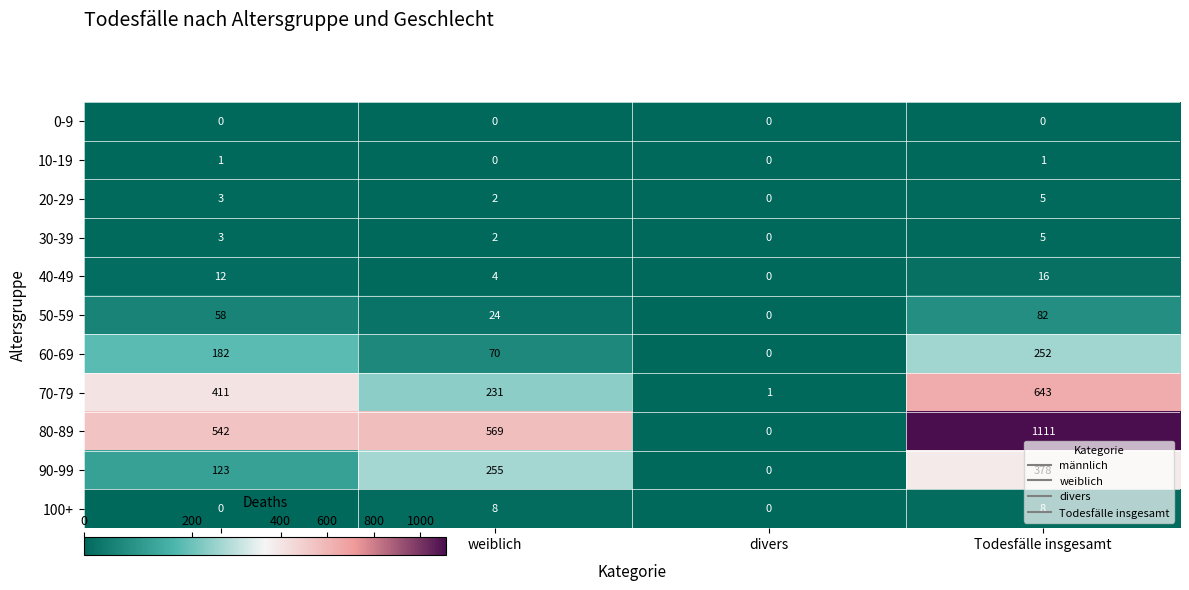

Which series changed the most between männlich and divers?

80-89